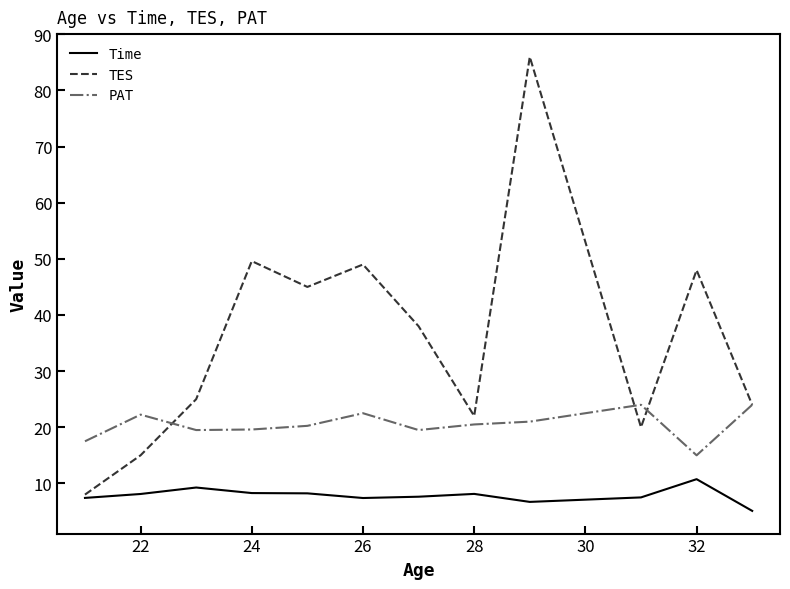

How many series are shown in this chart?

3